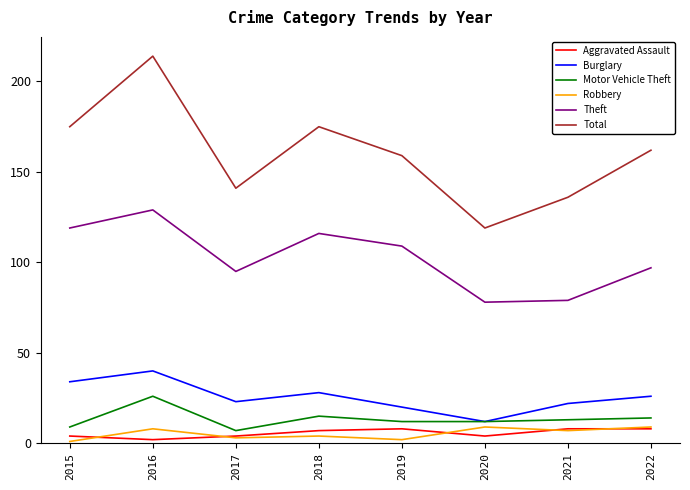

How many Robbery values are between 3 and 9?

6